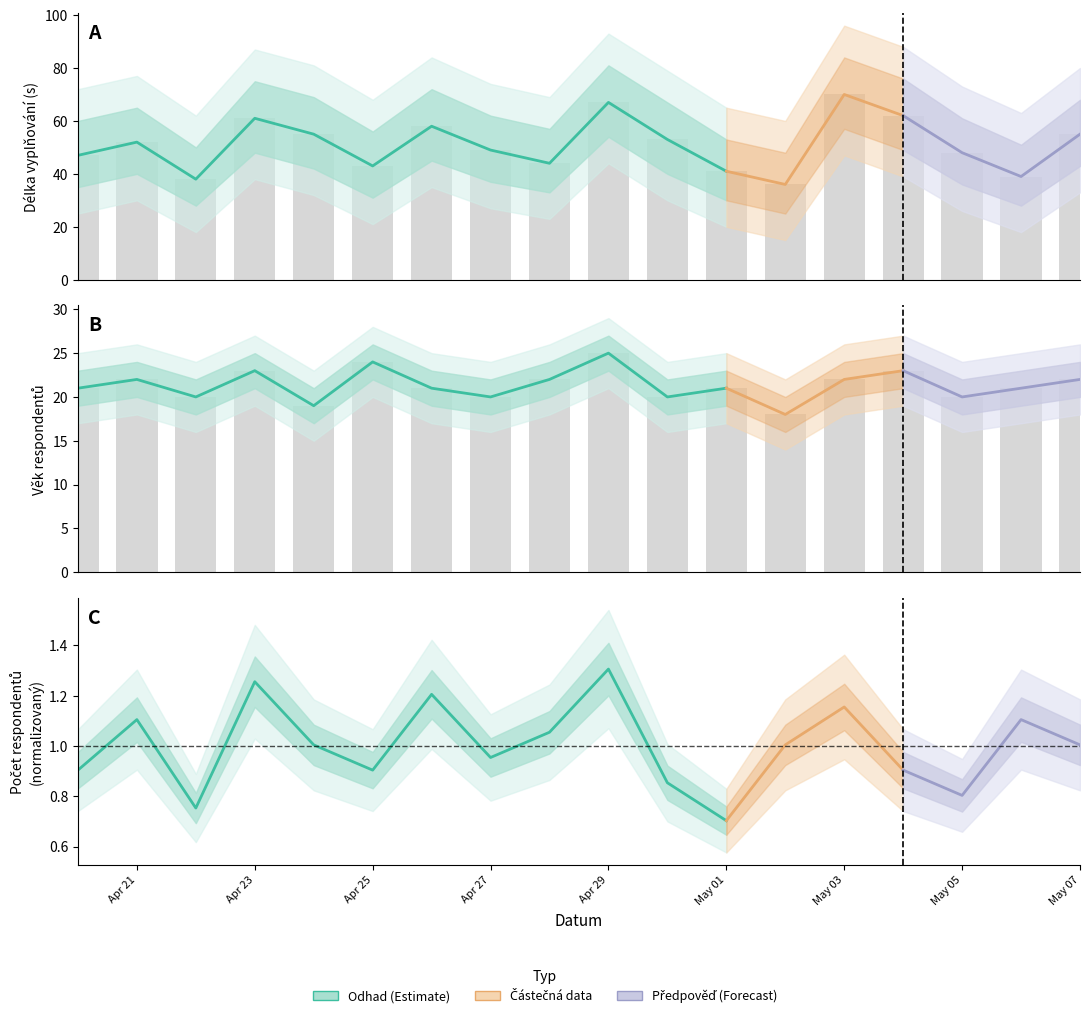

Which series has the largest total across all categories?

Délka vyplňování (s)